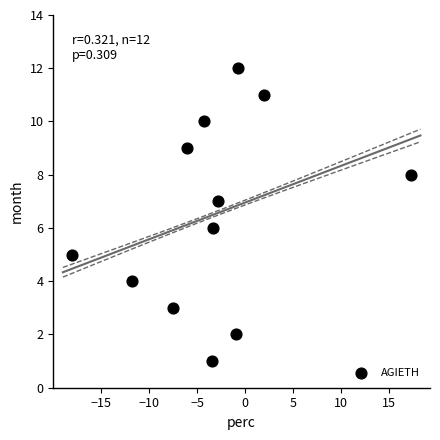

What is the range of Y values (max minus min)?

11